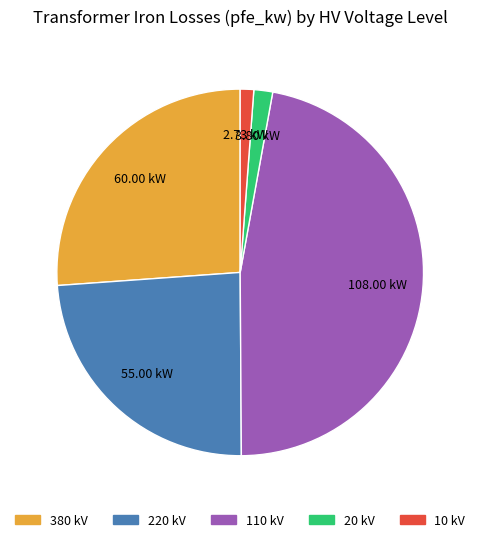

What is the largest slice in the pie chart?

110 kV